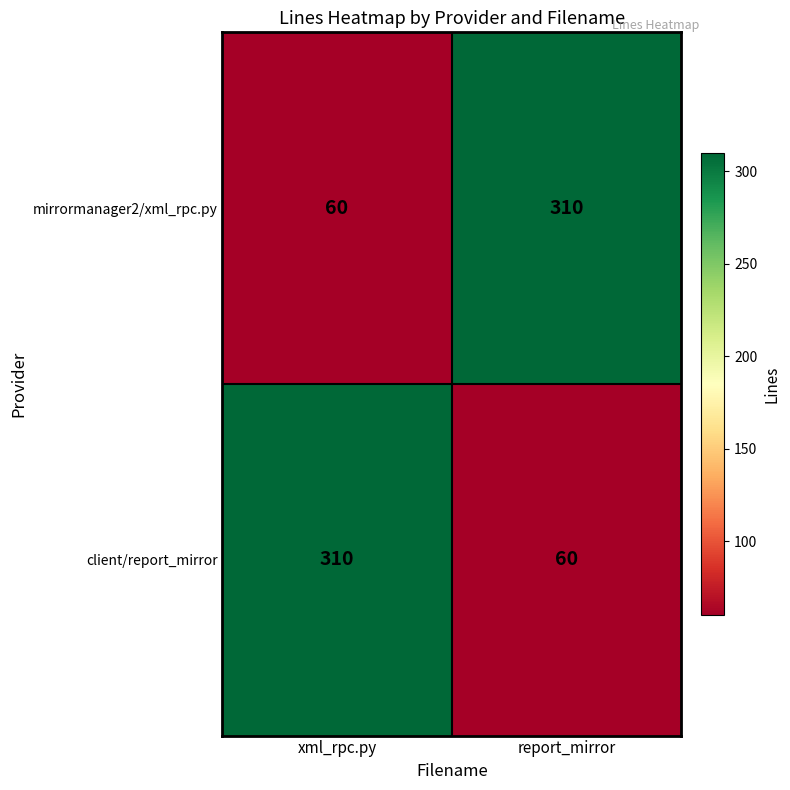

At how many categories does at least one series exceed 195?

2